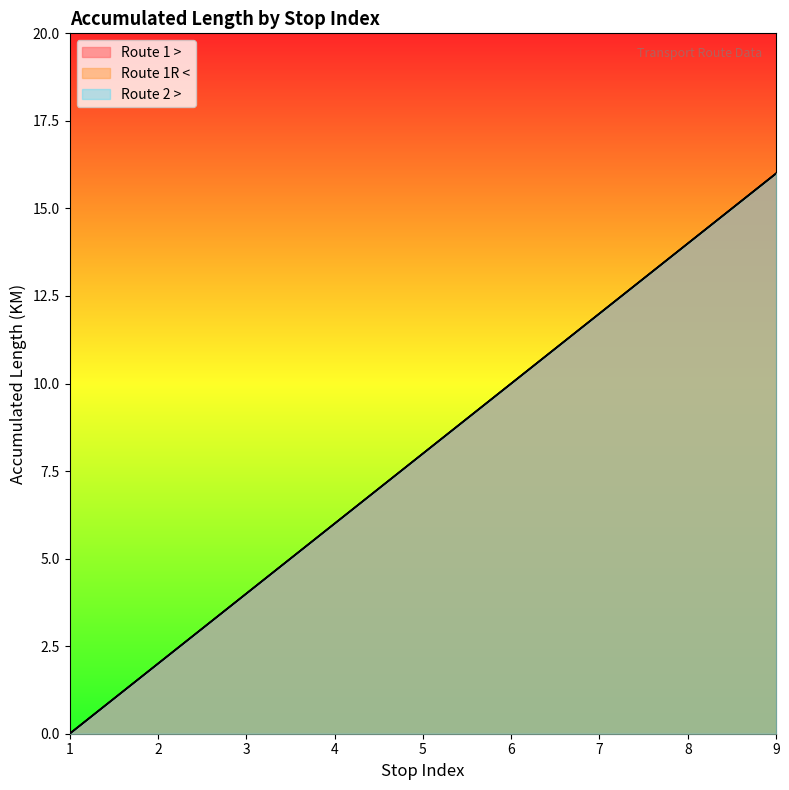

What is the sum of the Route 1R < values at 8 and 5?

22